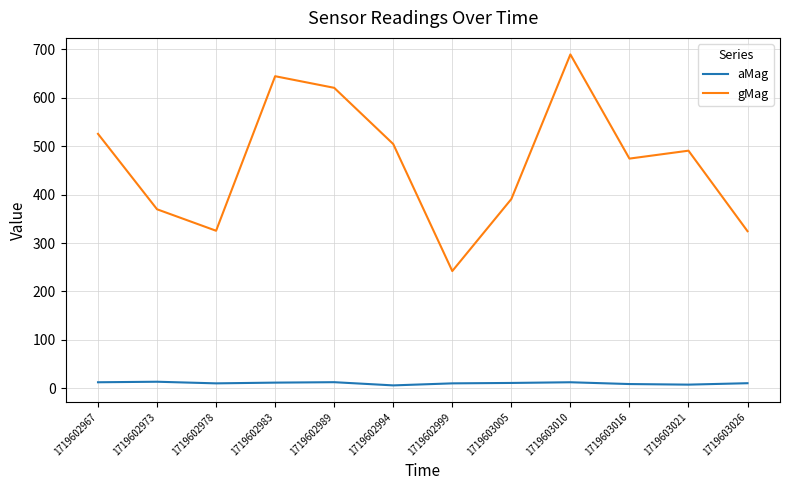

The gMag series shows 490.8 at 1719603021. True or false?

True